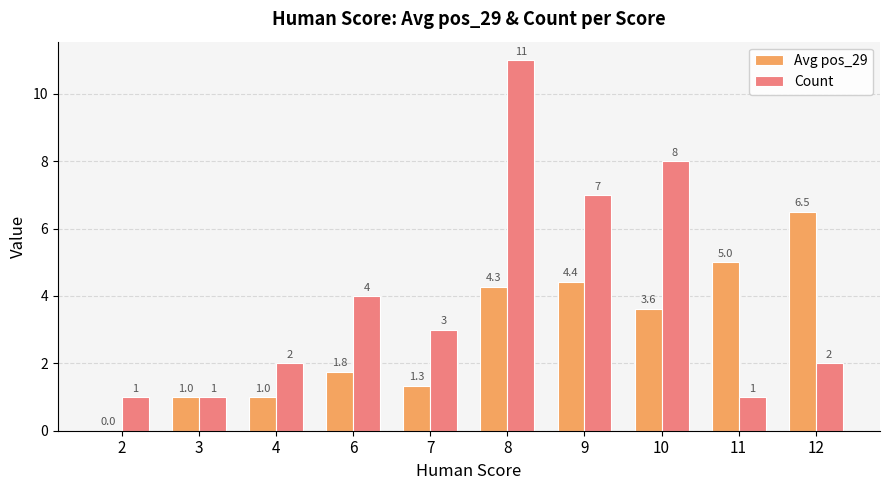

What are all the series names shown in the legend?

Avg pos_29, Count